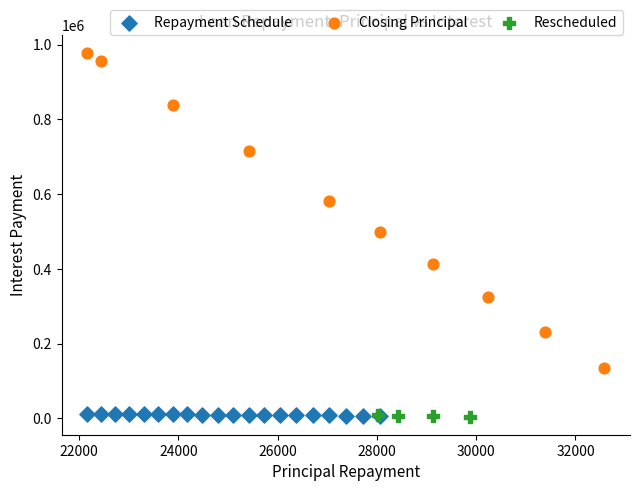

Which series contains the highest Y value?

Closing Principal